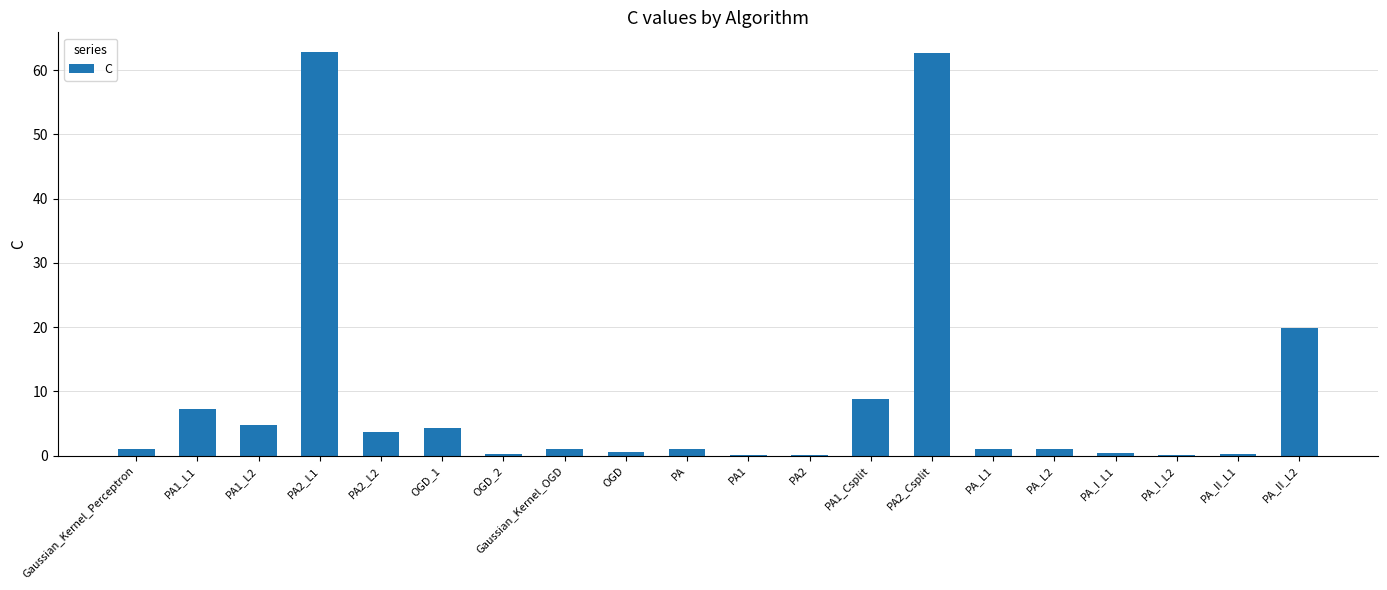

What is the greatest value displayed?

62.7